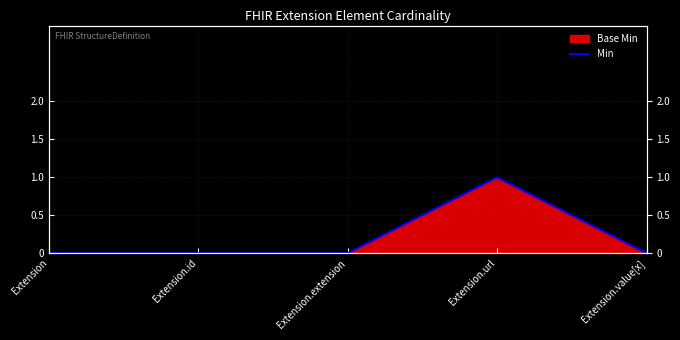

What is the difference between the maximum and second lowest values?

1